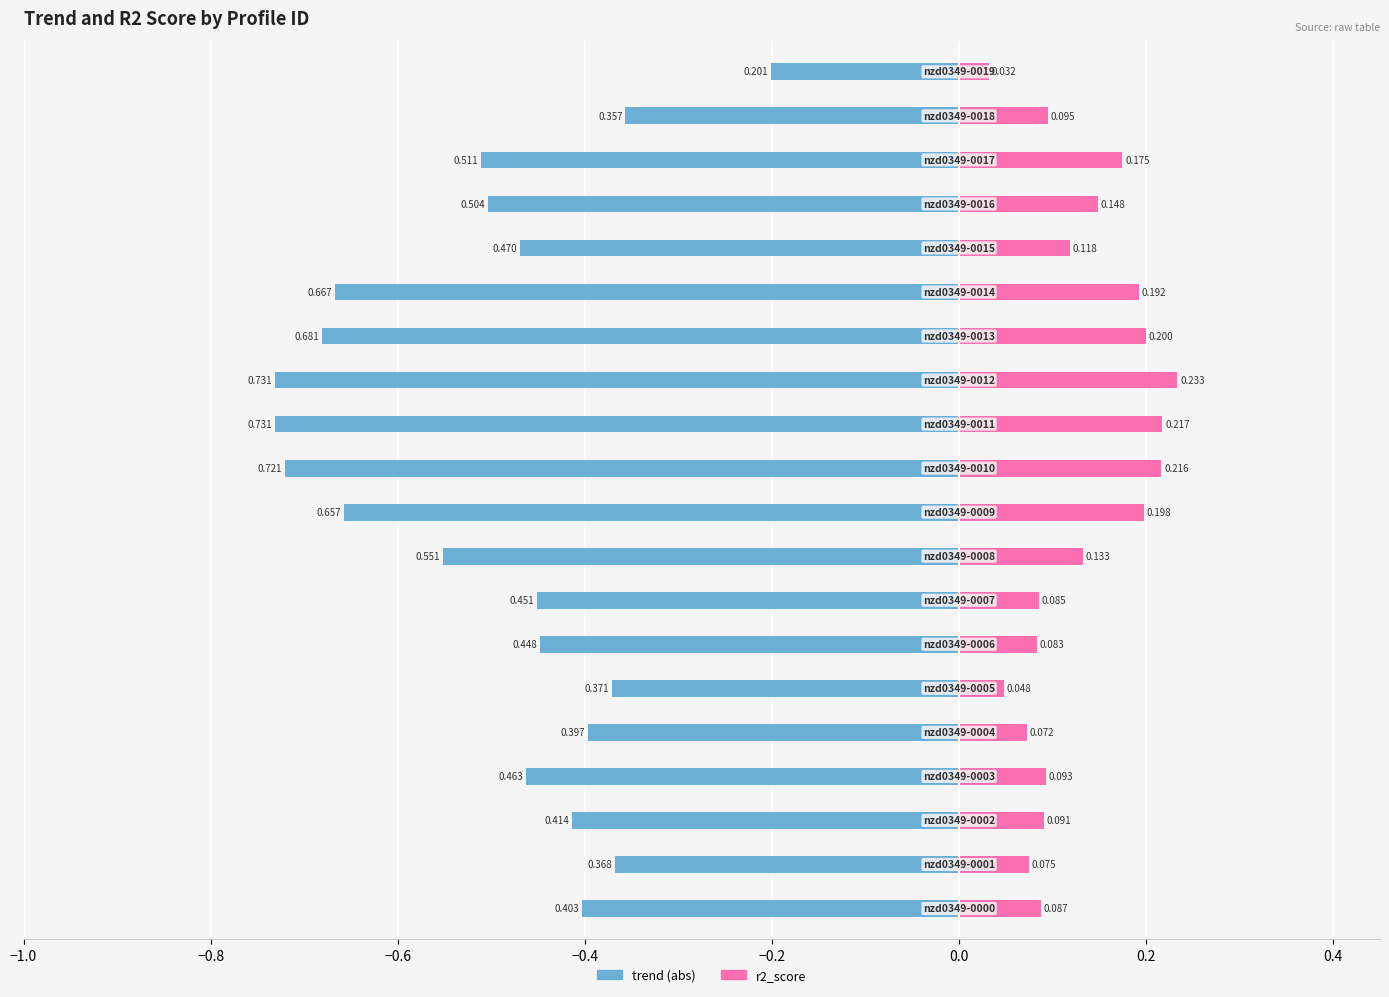

What is the minimum value shown in the chart?

-0.7